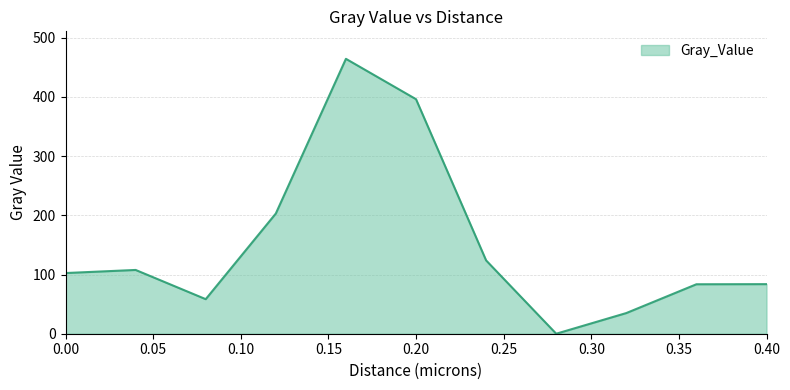

What is the maximum value shown in the chart?

464.4